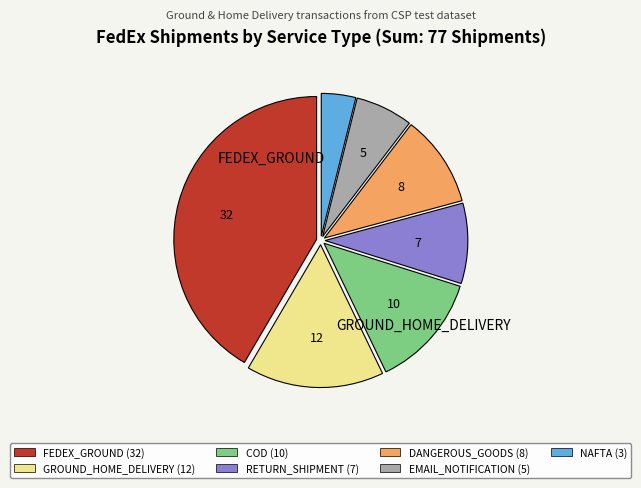

Does any single category account for the majority?

No